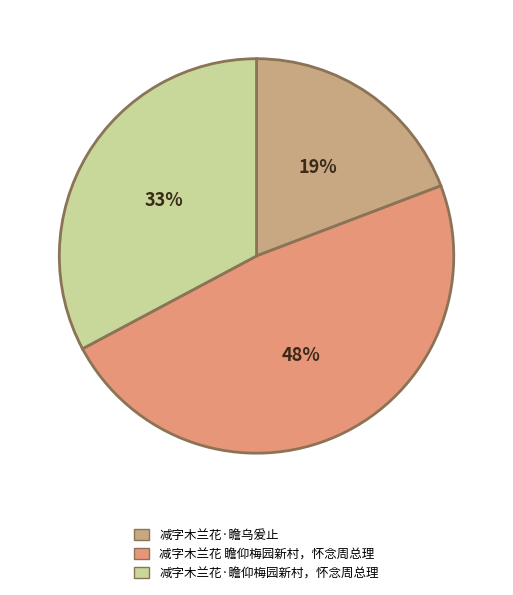

The 减字木兰花 瞻仰梅园新村，怀念周总理 slice represents 48% of the pie. True or false?

True